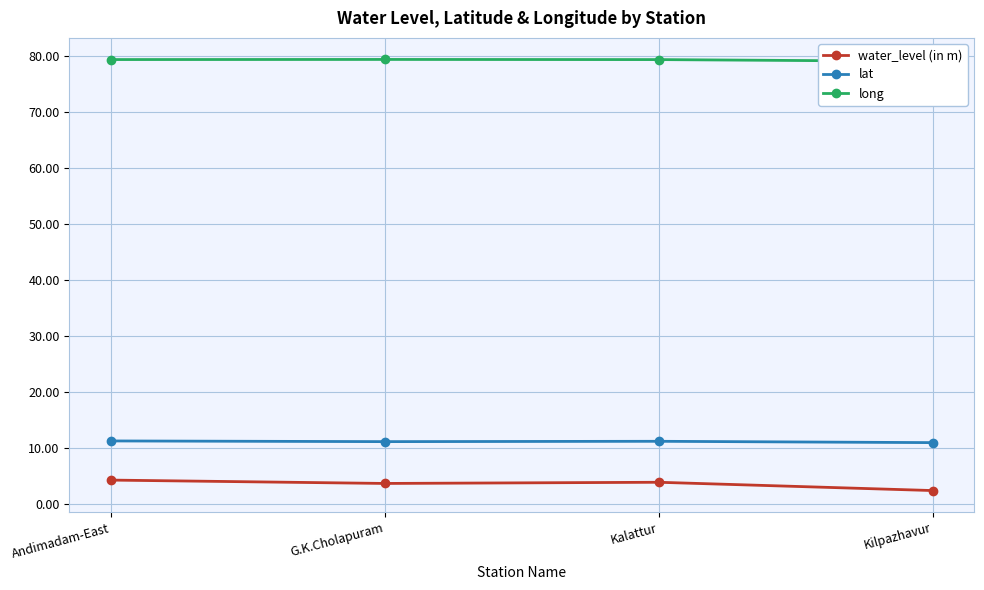

Where is water_level (in m) nearest to the value 3?

Kilpazhavur